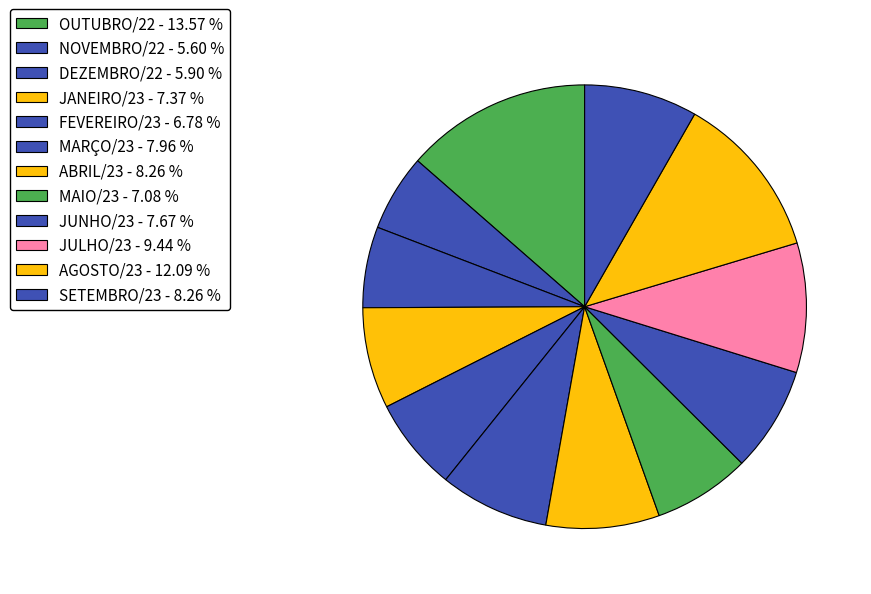

How many slices are in this pie chart?

12